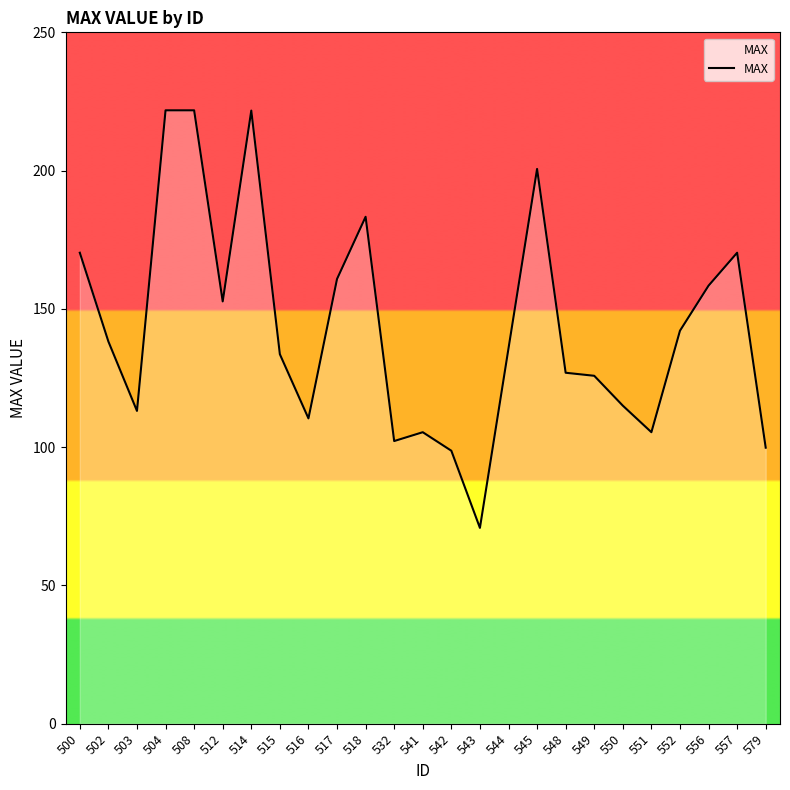

How many lines are shown in the chart?

1